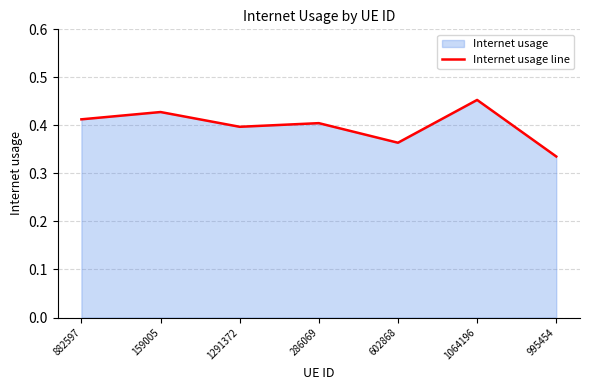

List the labels in order of value, smallest first.

995454, 602868, 1291372, 286069, 882597, 159005, 1064196